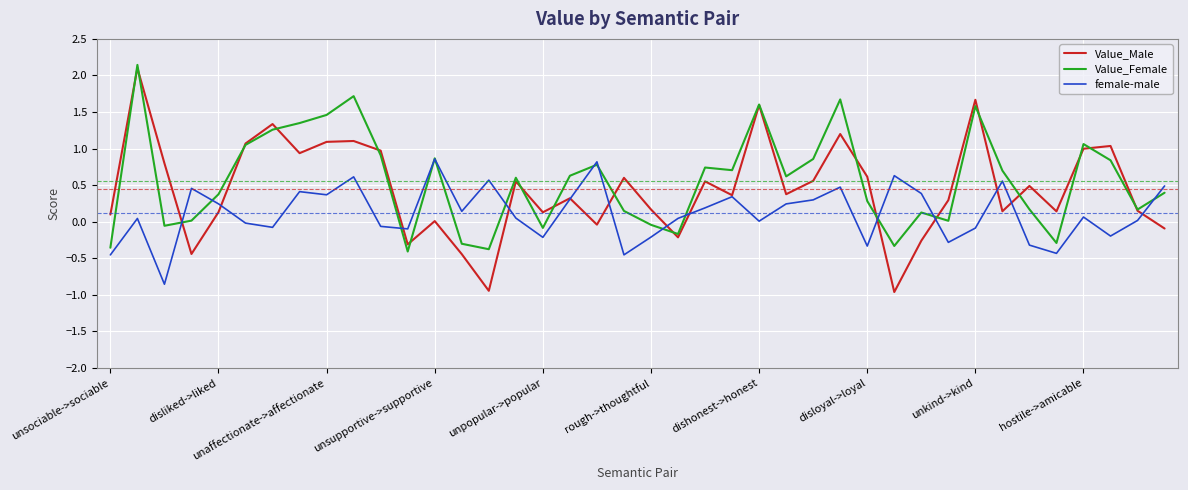

What is the minimum value shown in the chart?

-1.0